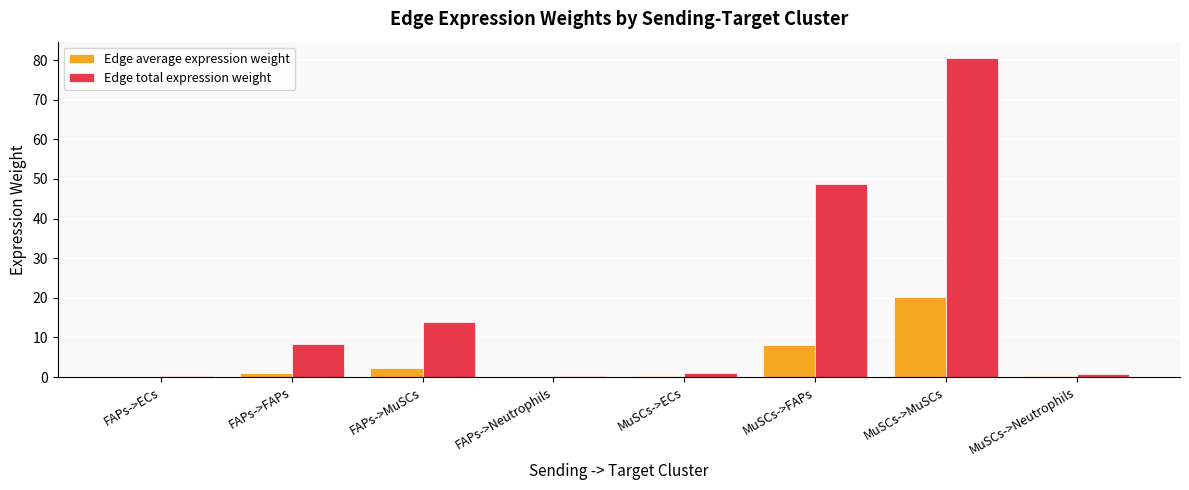

How many groups of bars are there?

8